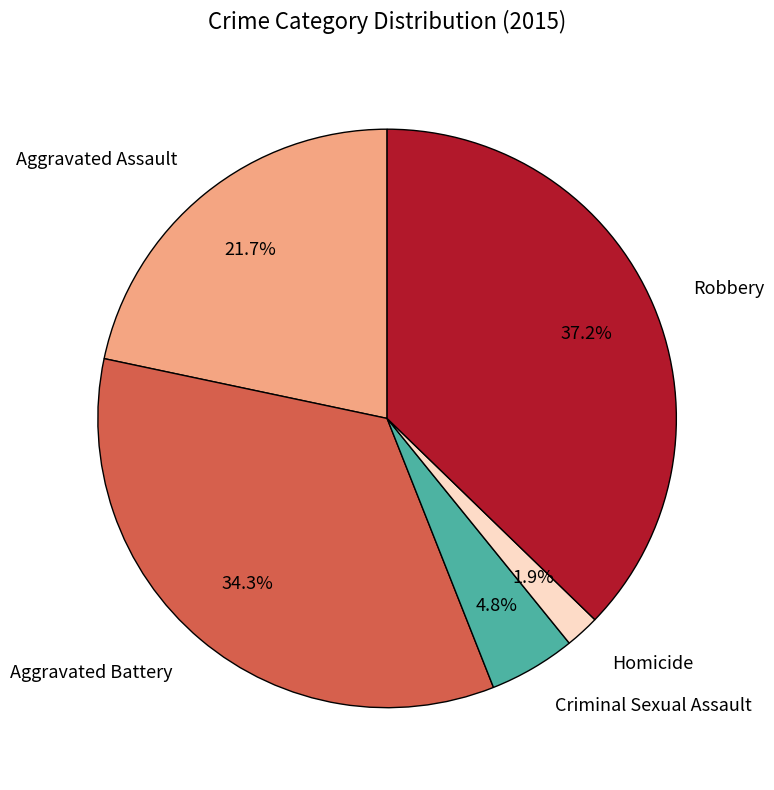

To the nearest percent, what portion does Aggravated Assault represent?

22%